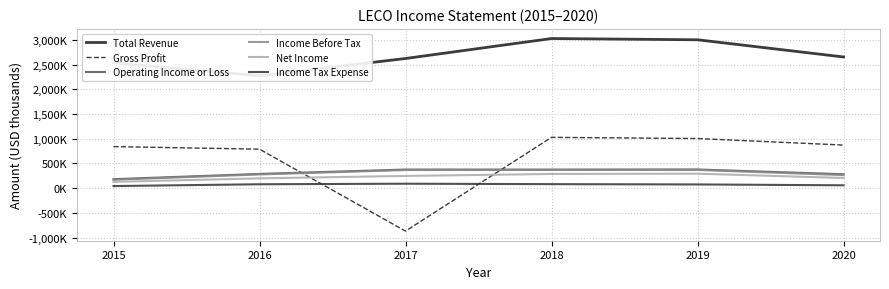

What is the minimum value shown in the chart?

-869000